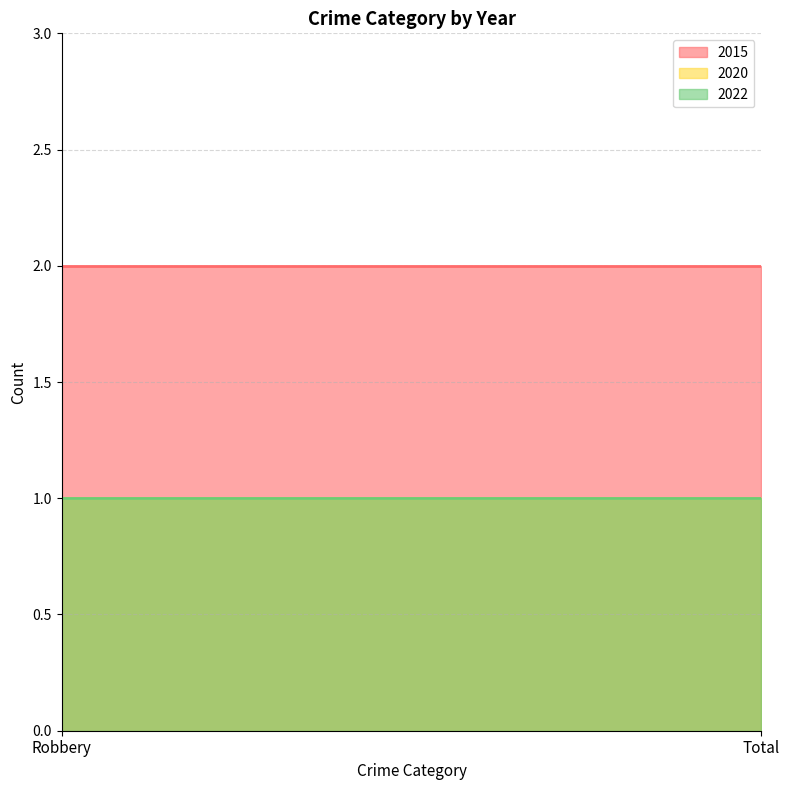

Which series has the widest spread of values?

2015